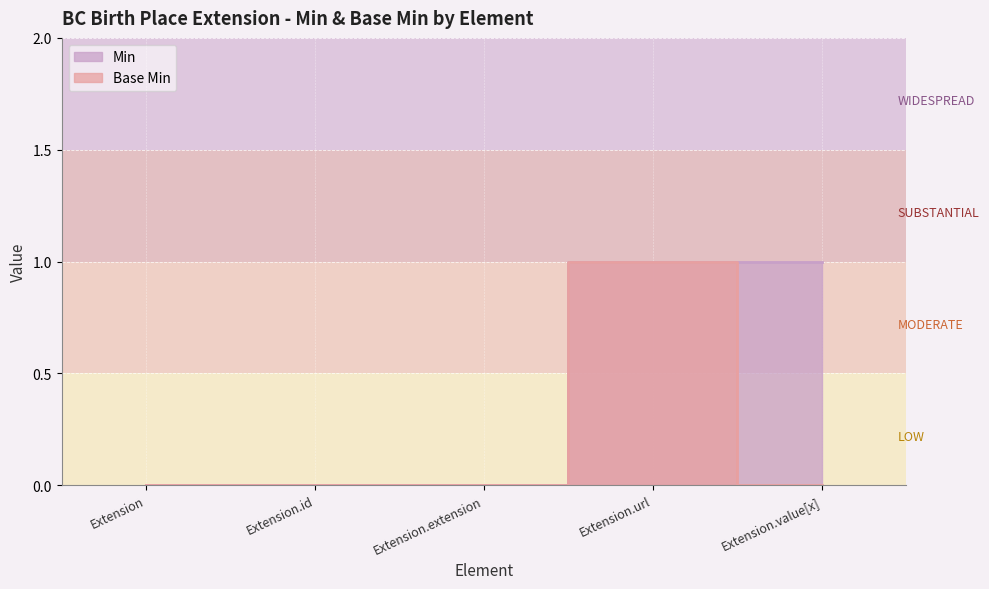

What position from the right is Extension.id?

4